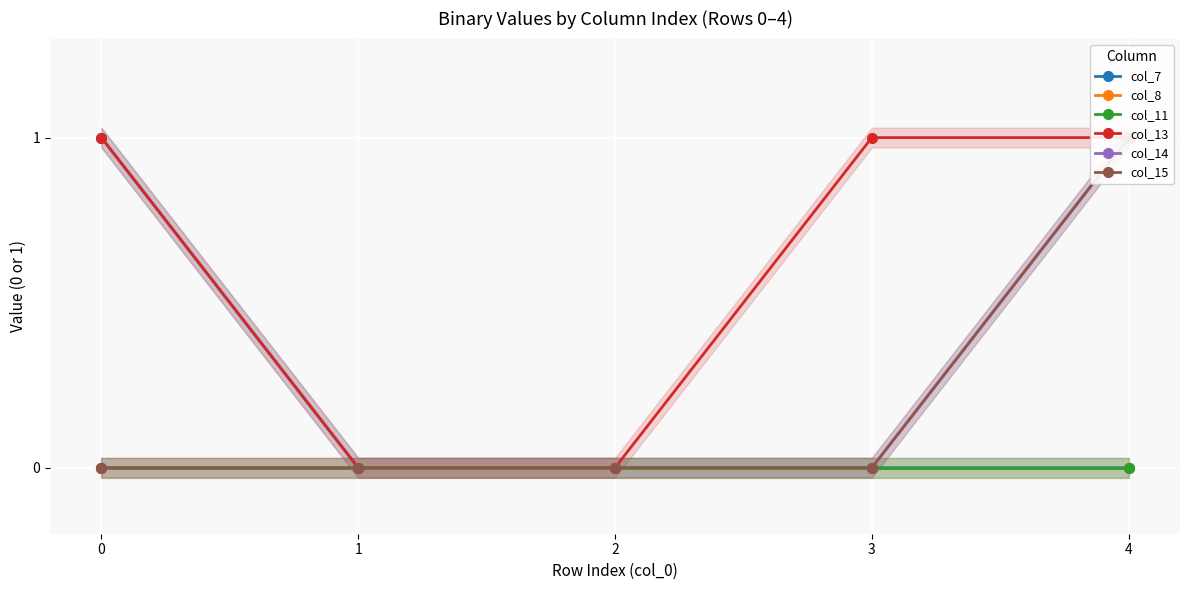

True or false: col_11 and col_7 intersect in this chart.

False